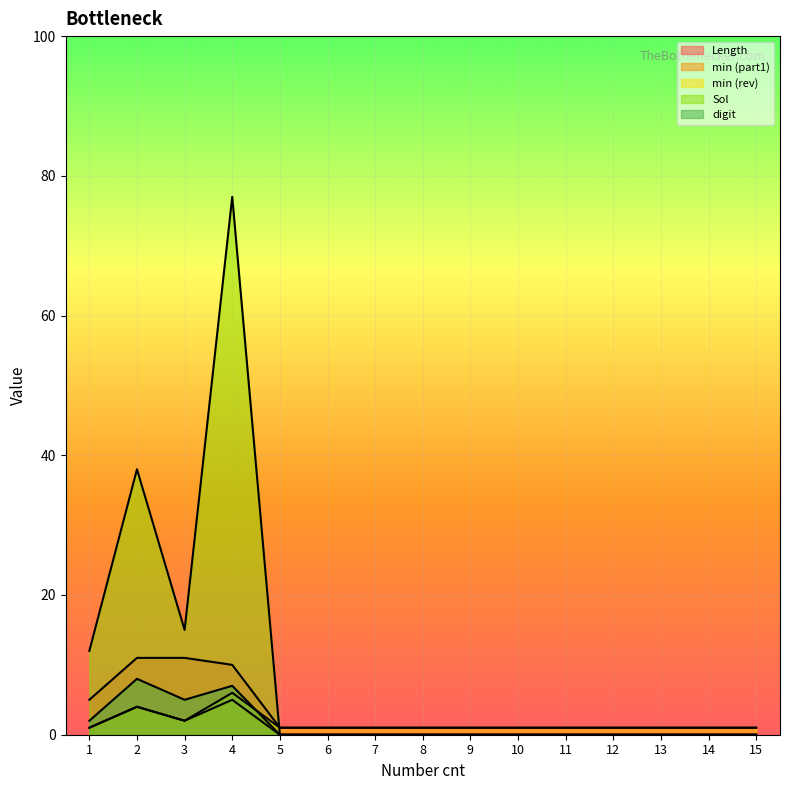

Count the Length values in the range 1 to 5.

12